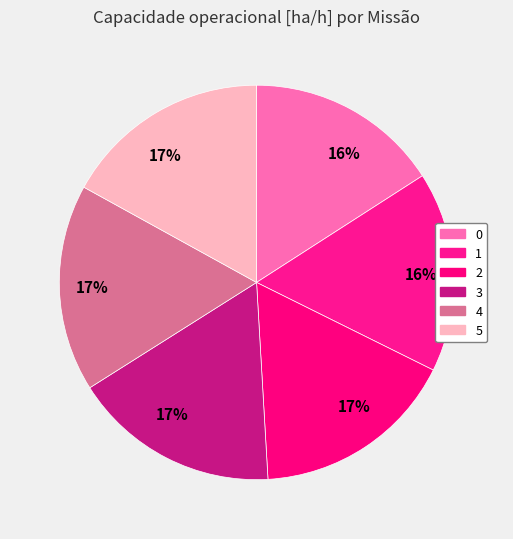

How many segments does this pie chart have?

6